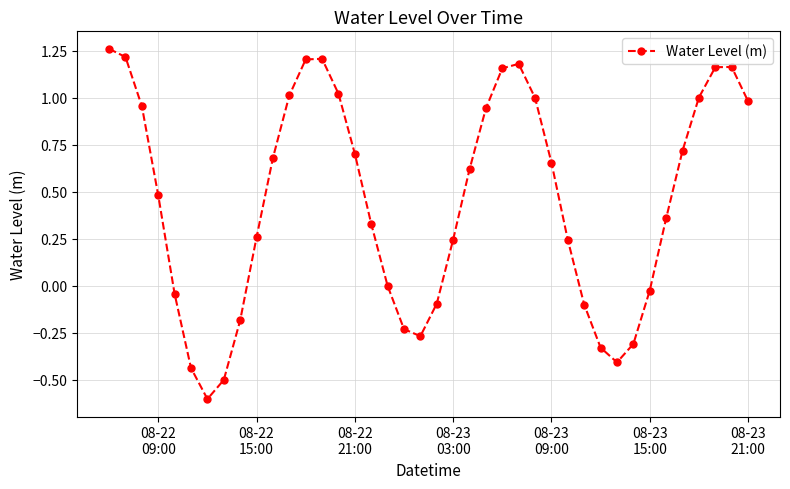

How many series are shown in this chart?

1